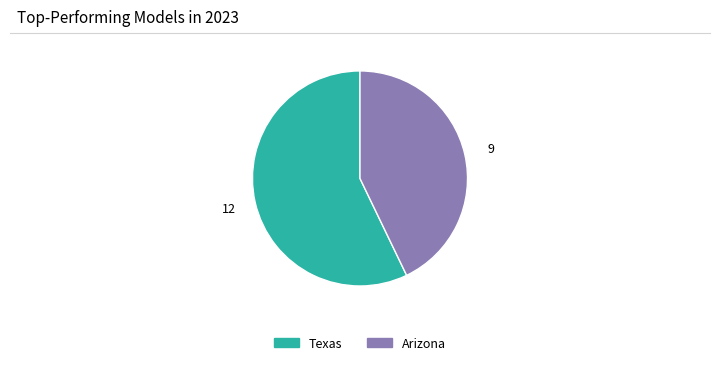

Is there a majority slice in this chart?

Yes